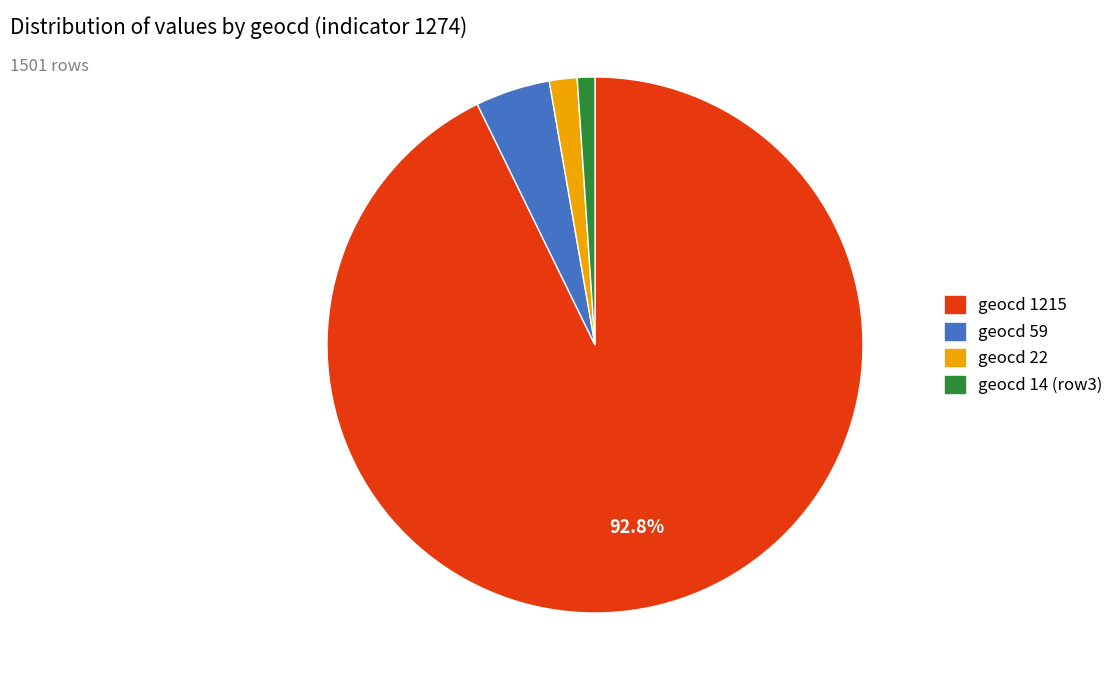

Is there a majority slice in this chart?

Yes